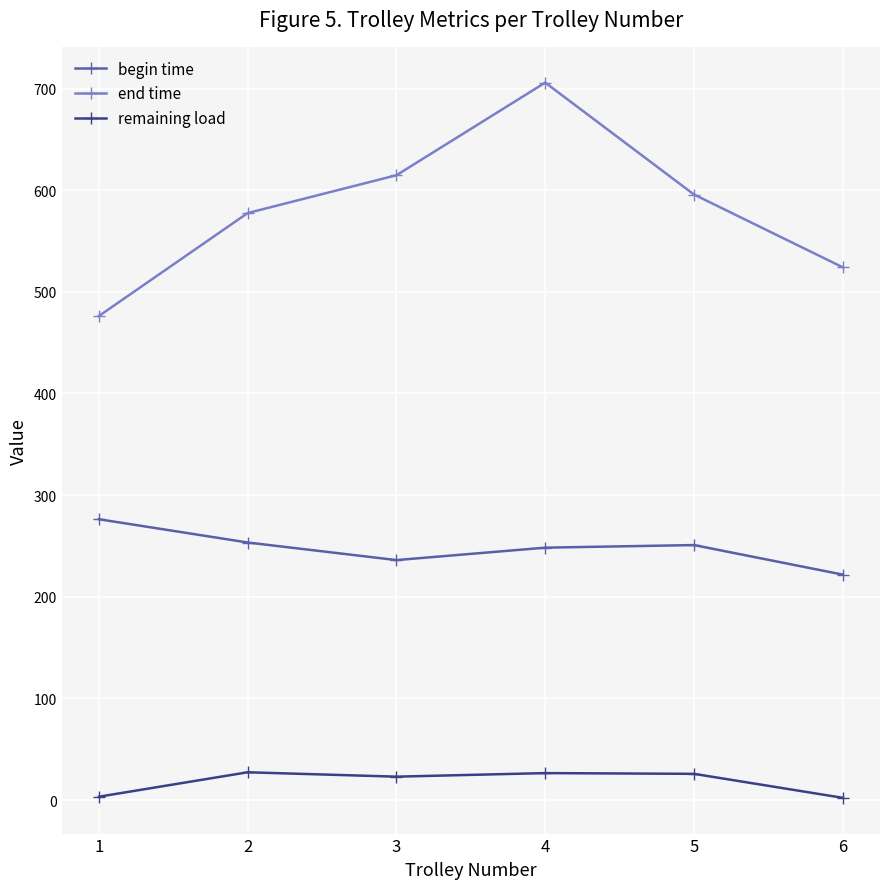

How many categories are shown in the chart?

6